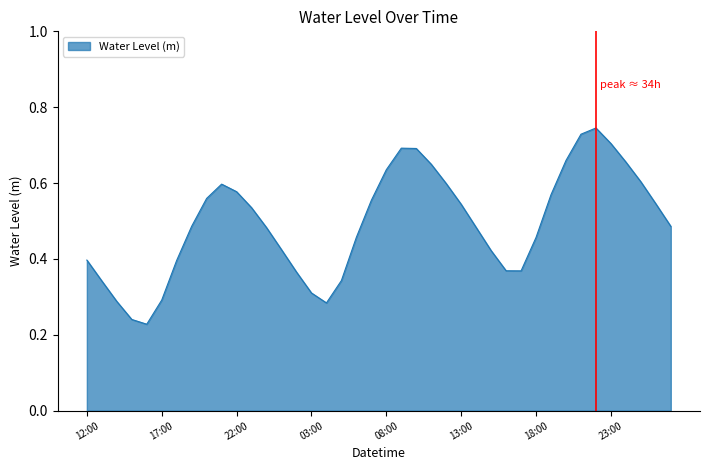

How many lines are shown in the chart?

1